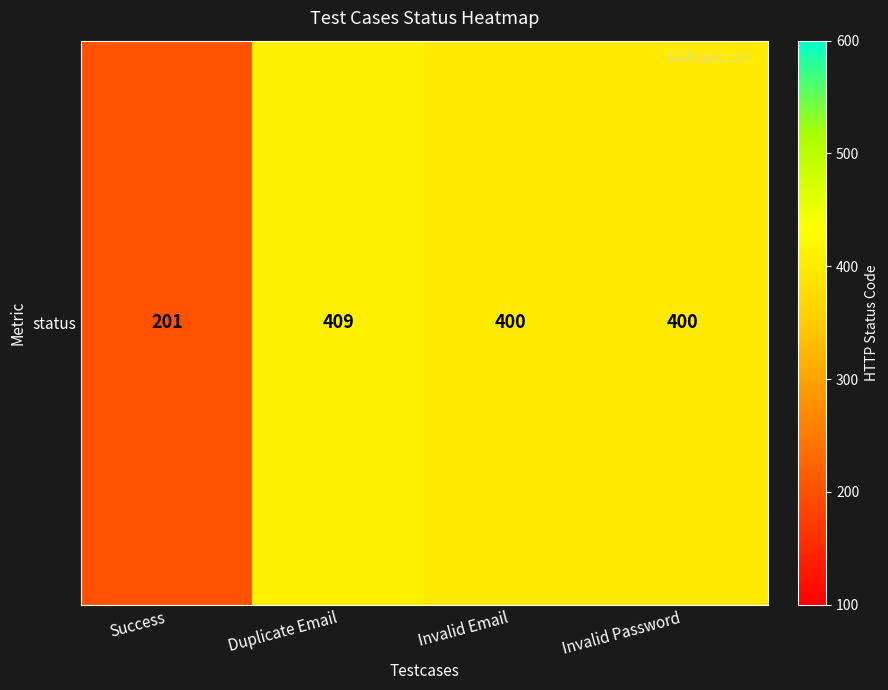

What is the difference between the maximum and minimum values?

208